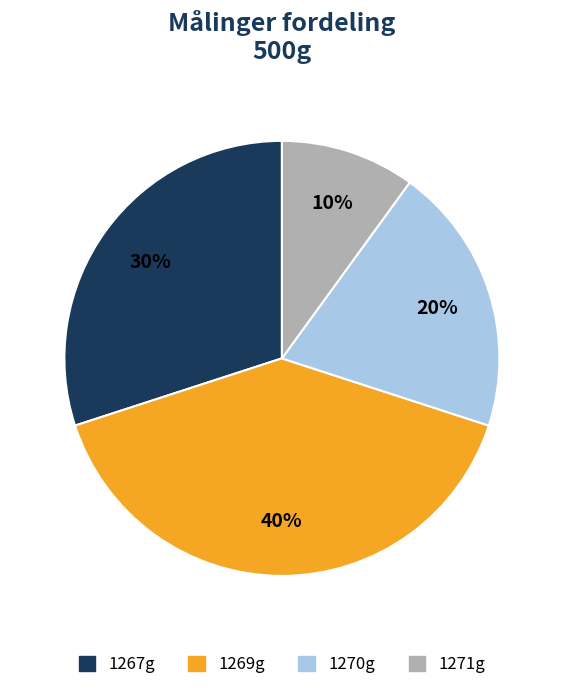

Does any single category account for the majority?

No